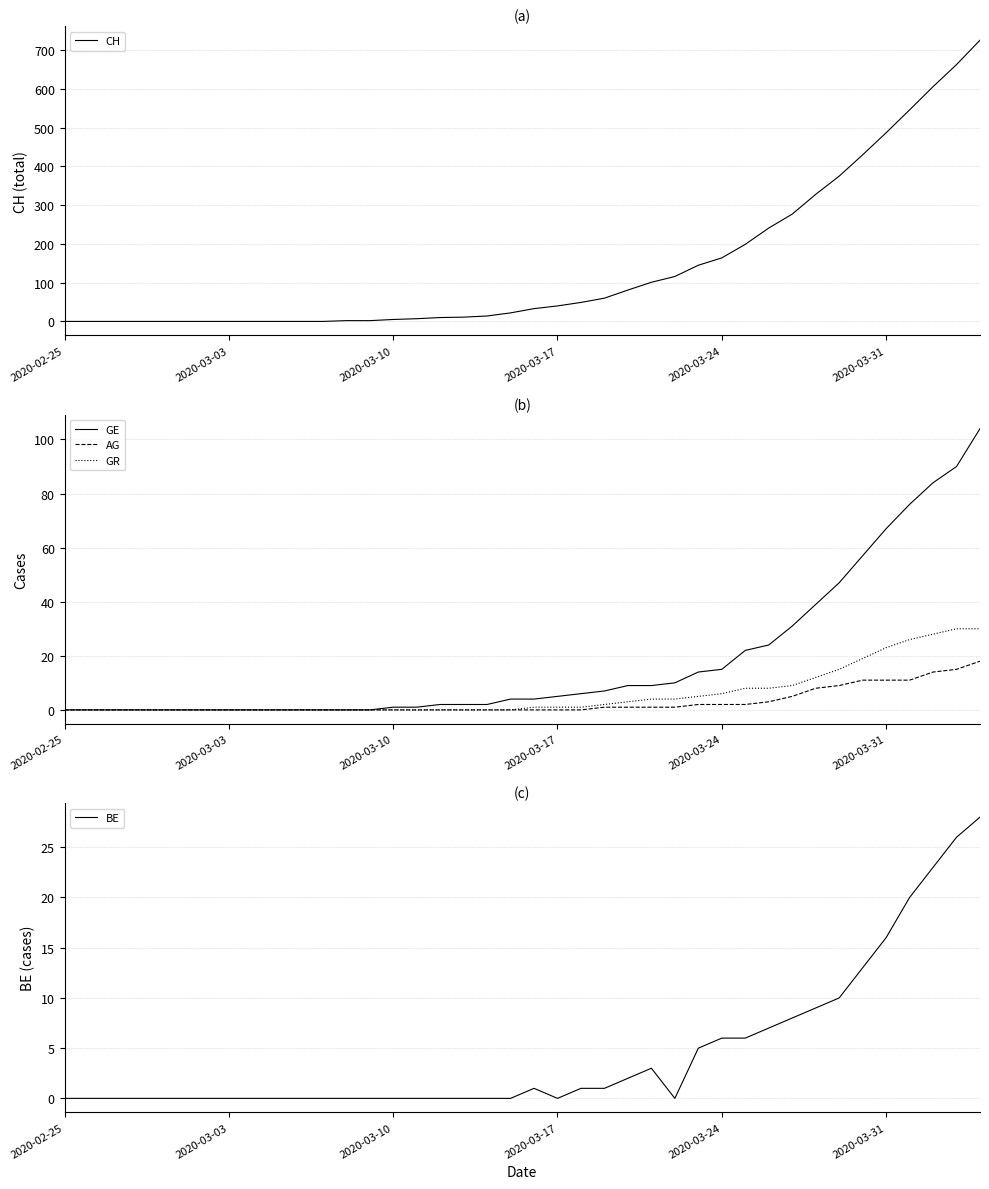

What is the maximum value for GE?

104